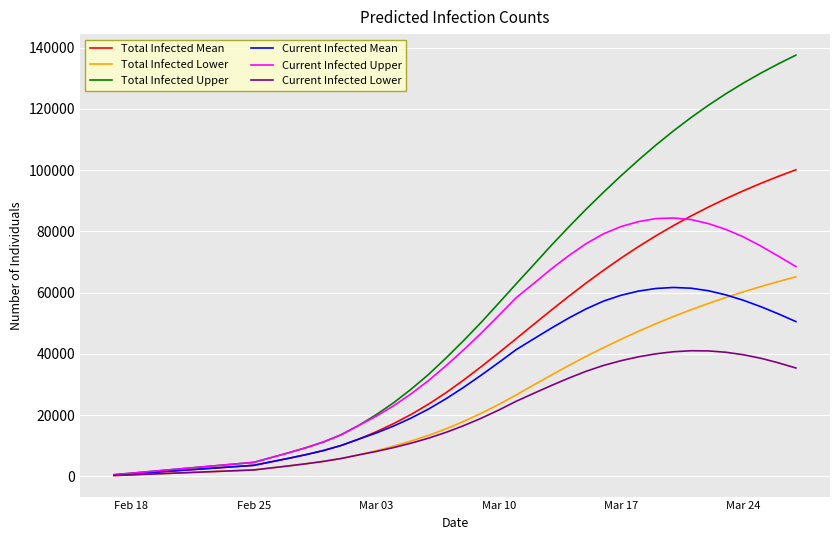

Which series has the widest spread of values?

Total Infected Upper